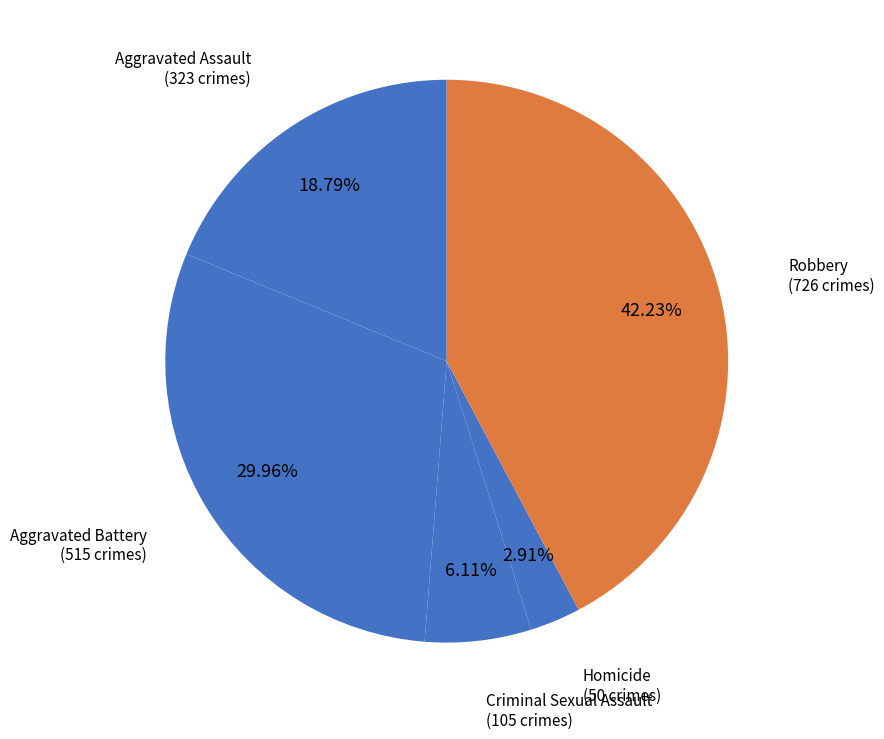

Does Aggravated Assault account for over 50% of the chart?

No